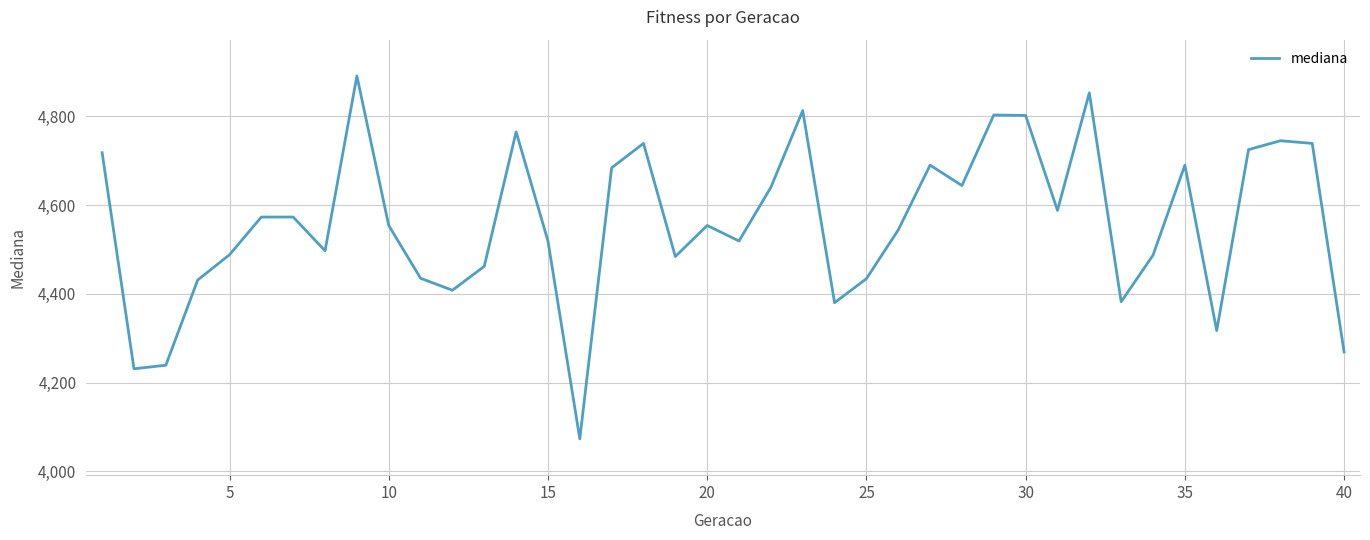

What is the minimum value shown in the chart?

4073